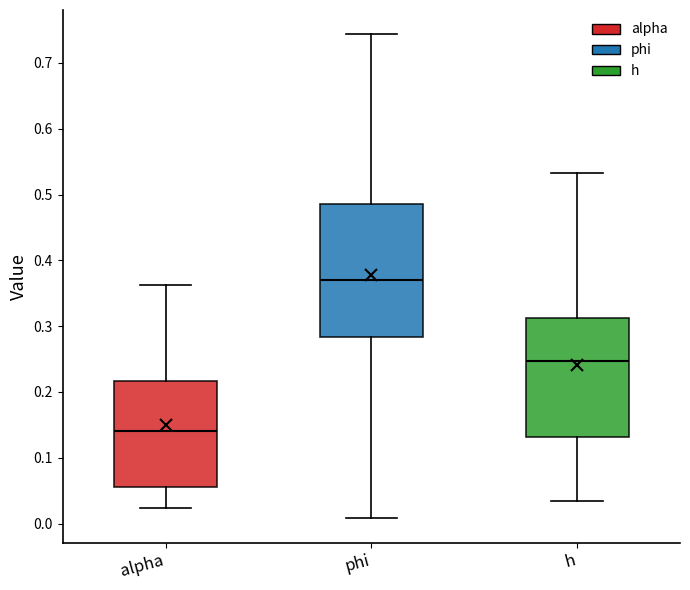

Comparing the boxes themselves (not the whiskers), which one is the tallest?

phi